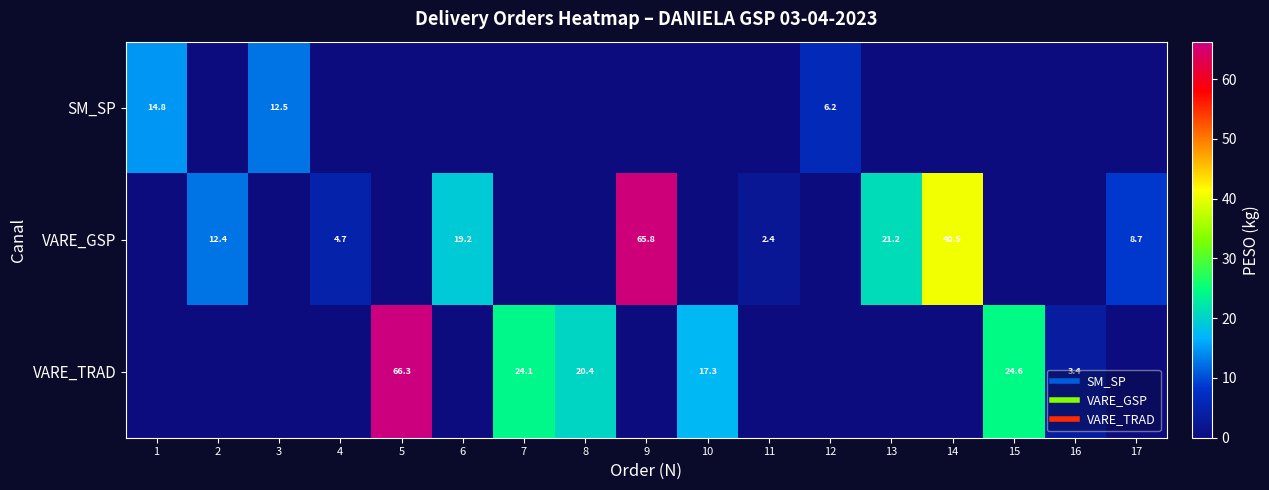

What is the difference between the highest and lowest values at 11?

2.4